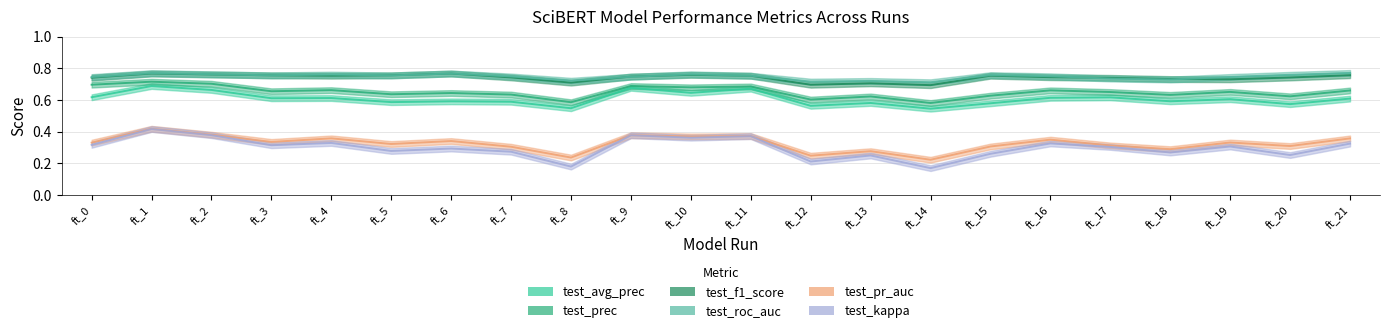

Rank the categories by test_pr_auc value from highest to lowest.

ft_1, ft_2, ft_9, ft_11, ft_10, ft_4, ft_21, ft_16, ft_6, ft_3, ft_19, ft_0, ft_5, ft_17, ft_20, ft_15, ft_7, ft_18, ft_13, ft_12, ft_8, ft_14